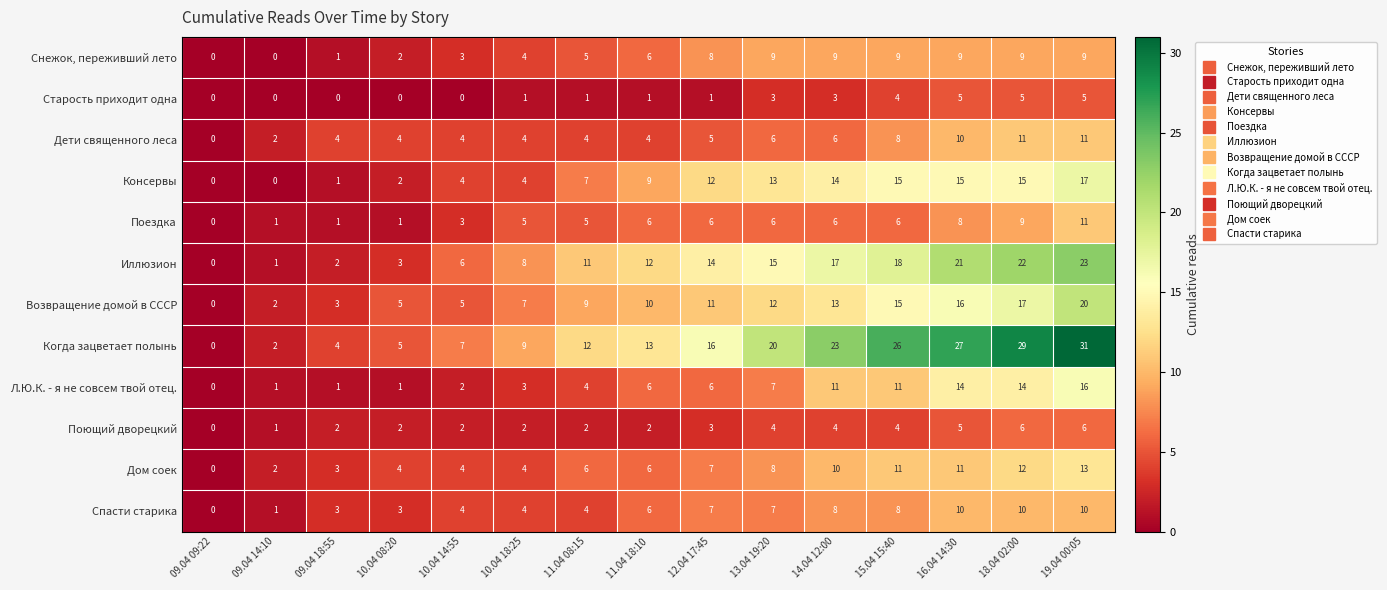

Which label corresponds to the largest value in the chart?

19.04 00:05